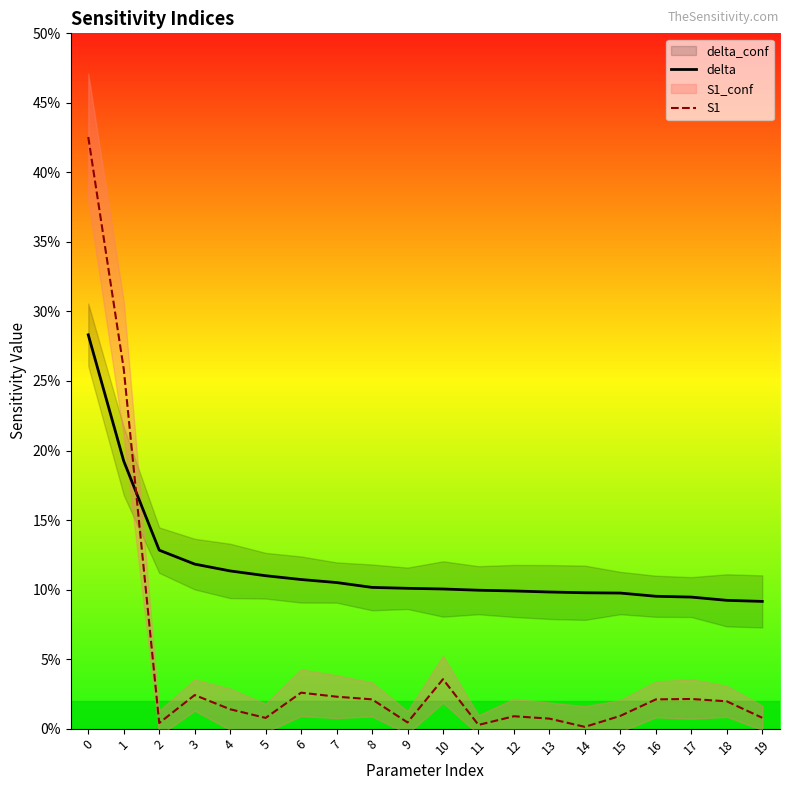

Which series ends up on top after the final intersection of delta and S1?

delta